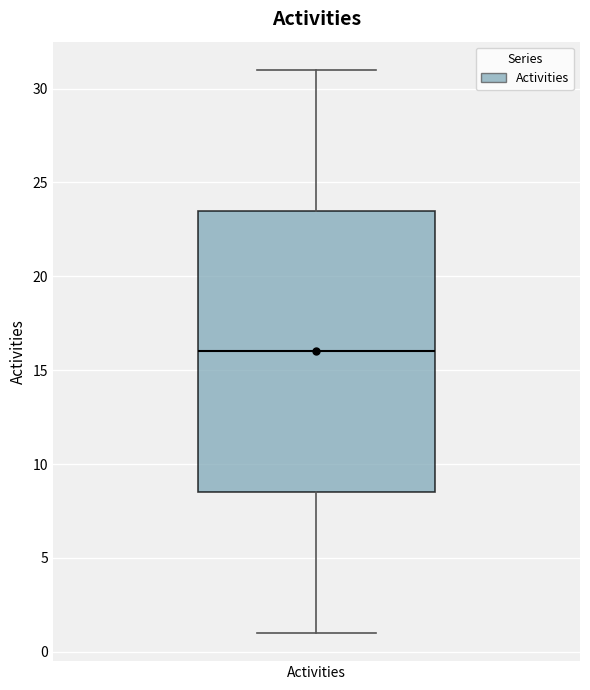

Transcribe this box plot: give where the median line is, the range the box spans, and where the two whiskers end, as read against the y-axis. The values are not printed on the chart, so give them approximately, as read against the axis.

median 16.0, box 8.5 to 23.5, whiskers 1.0 to 31.0